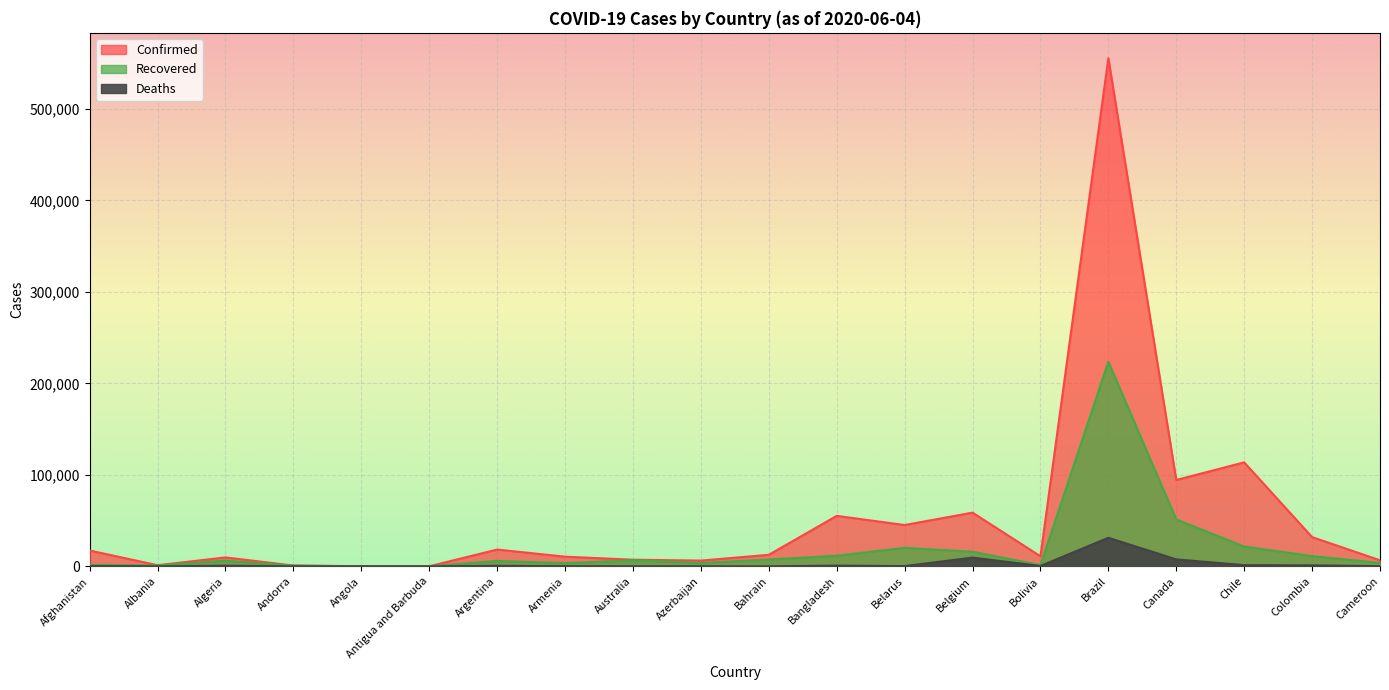

What is the smallest value displayed?

3